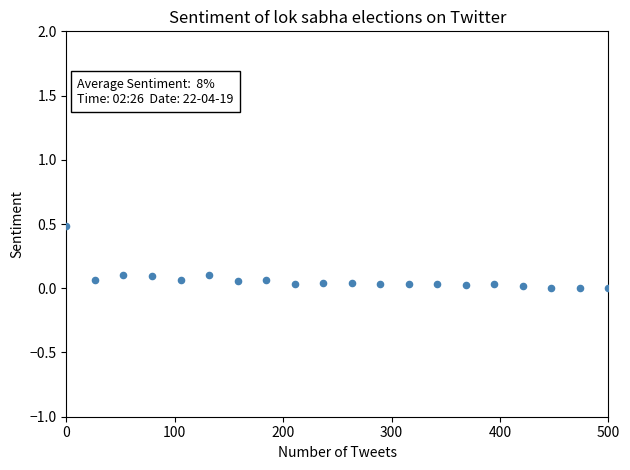

What is the range of Y values (max minus min)?

0.5